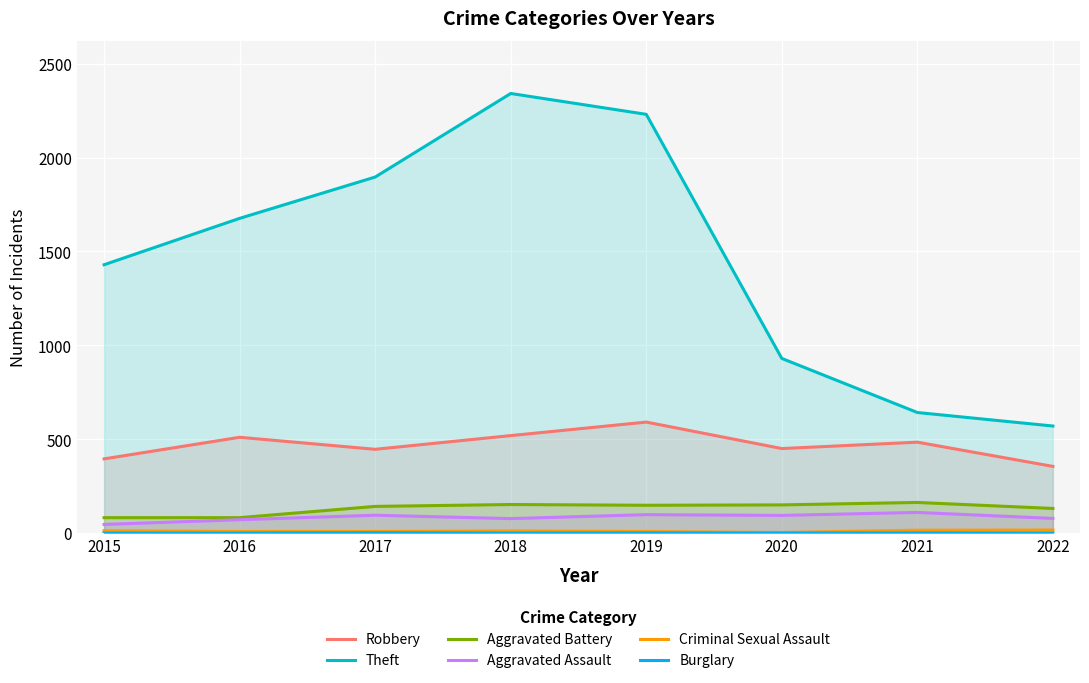

What is the maximum value for Theft?

2341